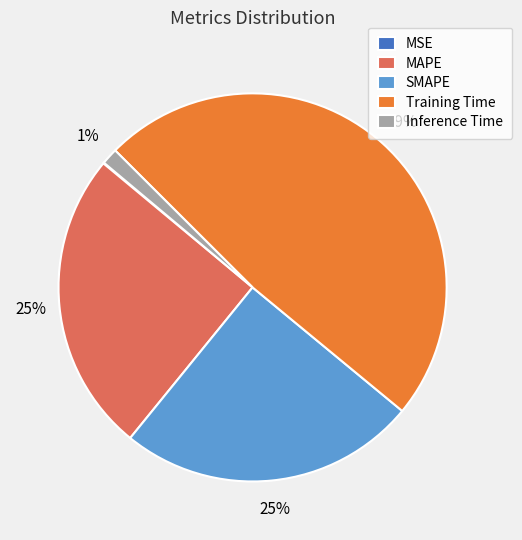

Which slice is the largest?

Training Time